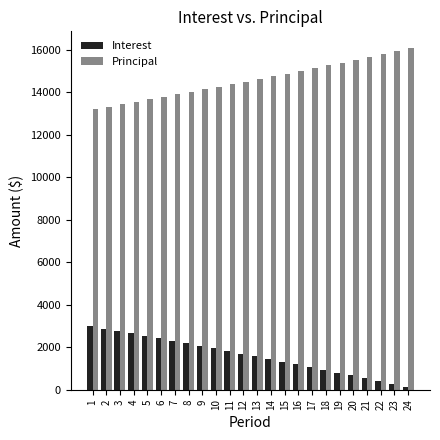

What is the highest value of the Principal series?

16054.0